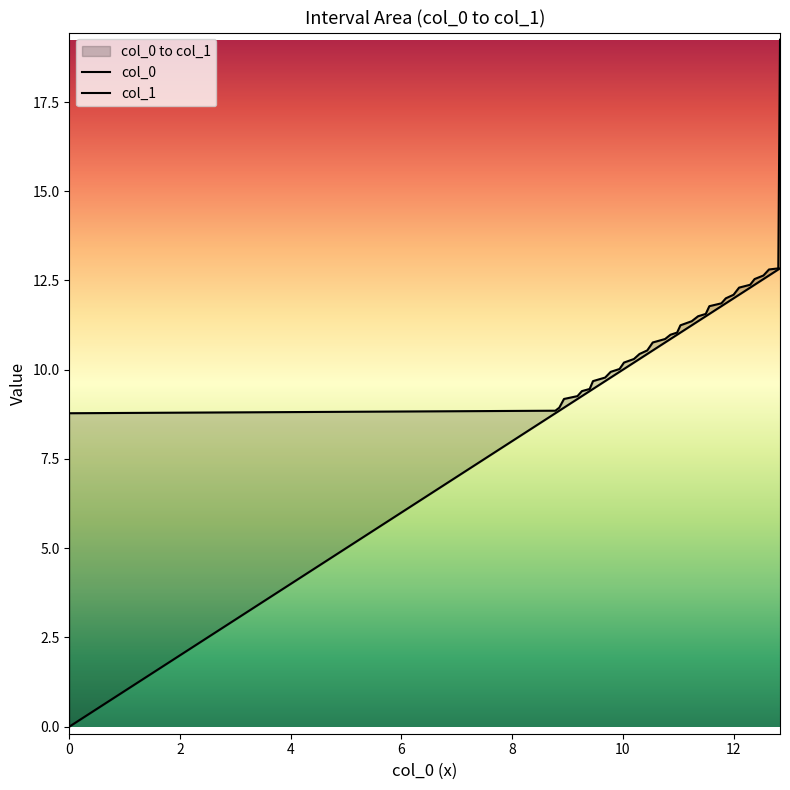

Where does the col_1 series first go above 10?

10